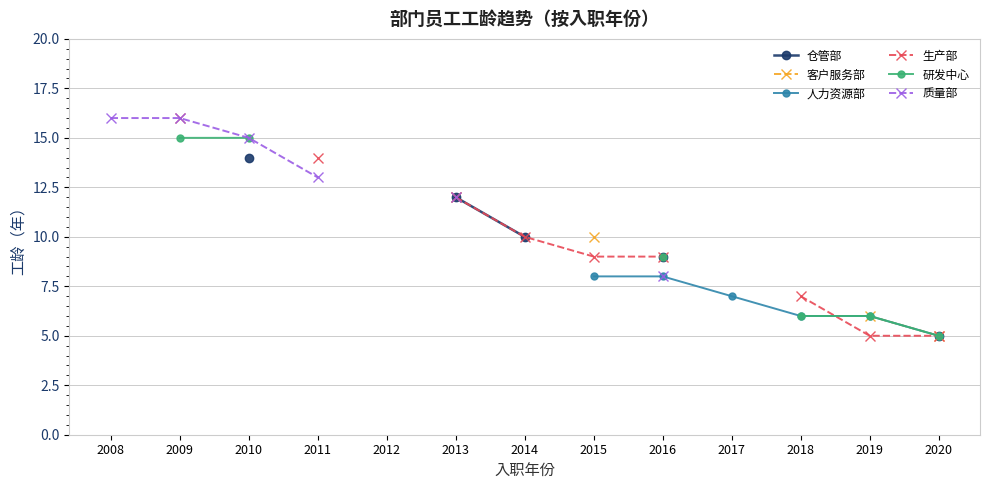

True or false: 客户服务部 and 质量部 cross at least once.

False